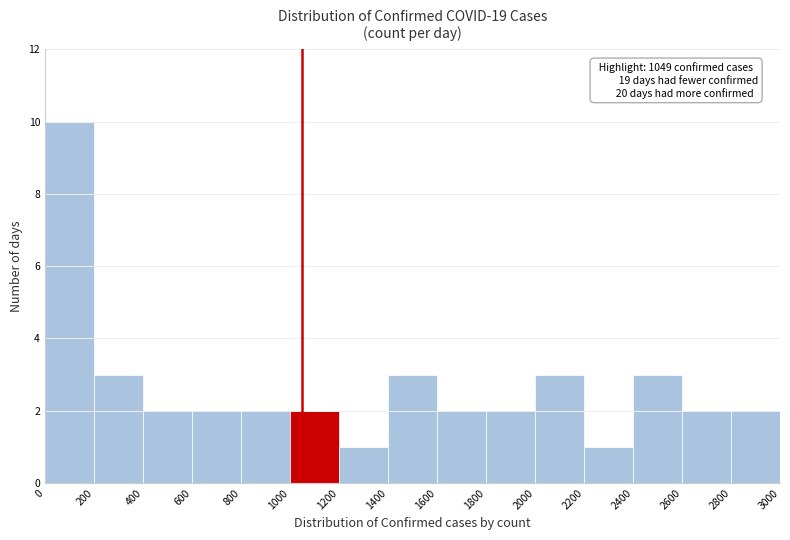

Over which range of the x-axis is the bar tallest?

0 to 200